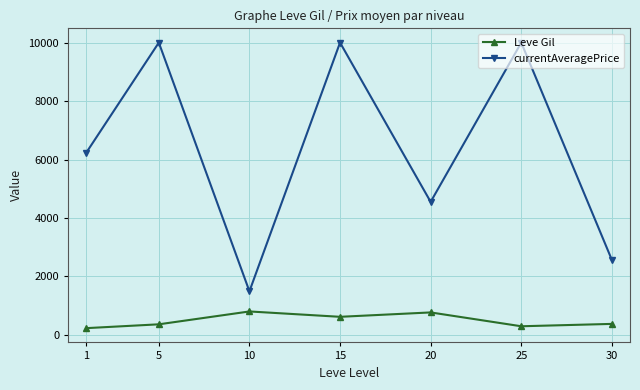

What is the difference between the second highest and second lowest values in the Leve Gil series?

473.3